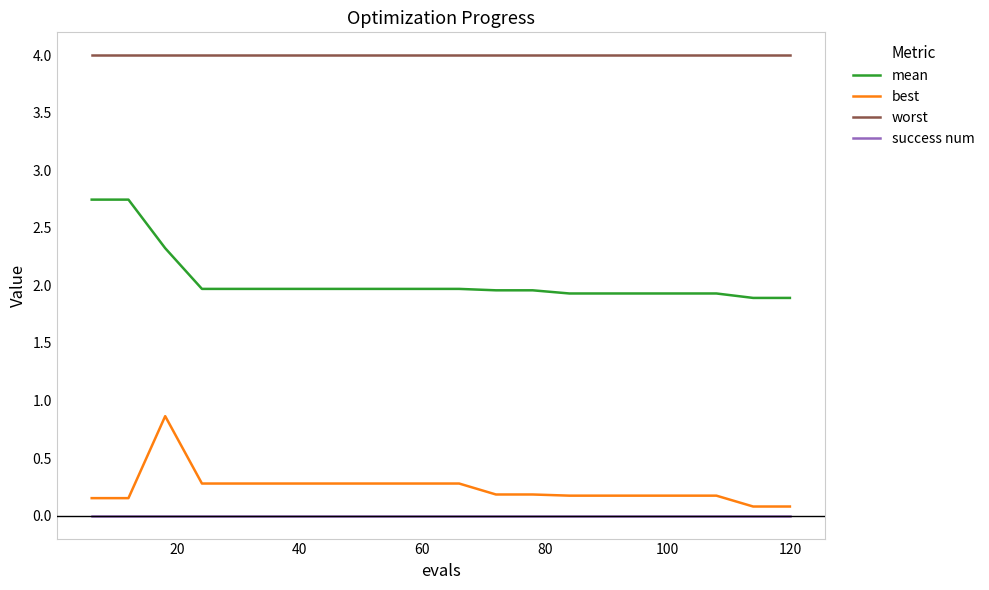

Rank the series by their maximum value, from lowest to highest.

success num, best, mean, worst